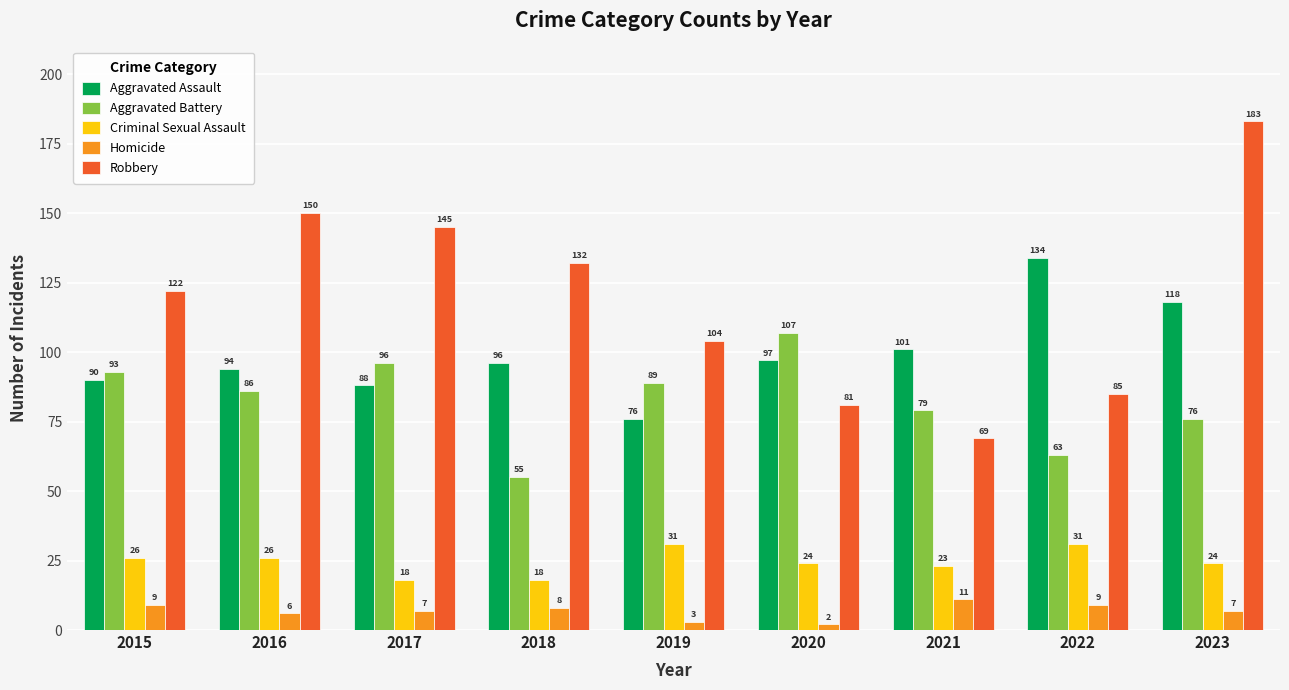

List the labels in order of Aggravated Assault value, smallest first.

2019, 2017, 2015, 2016, 2018, 2020, 2021, 2023, 2022